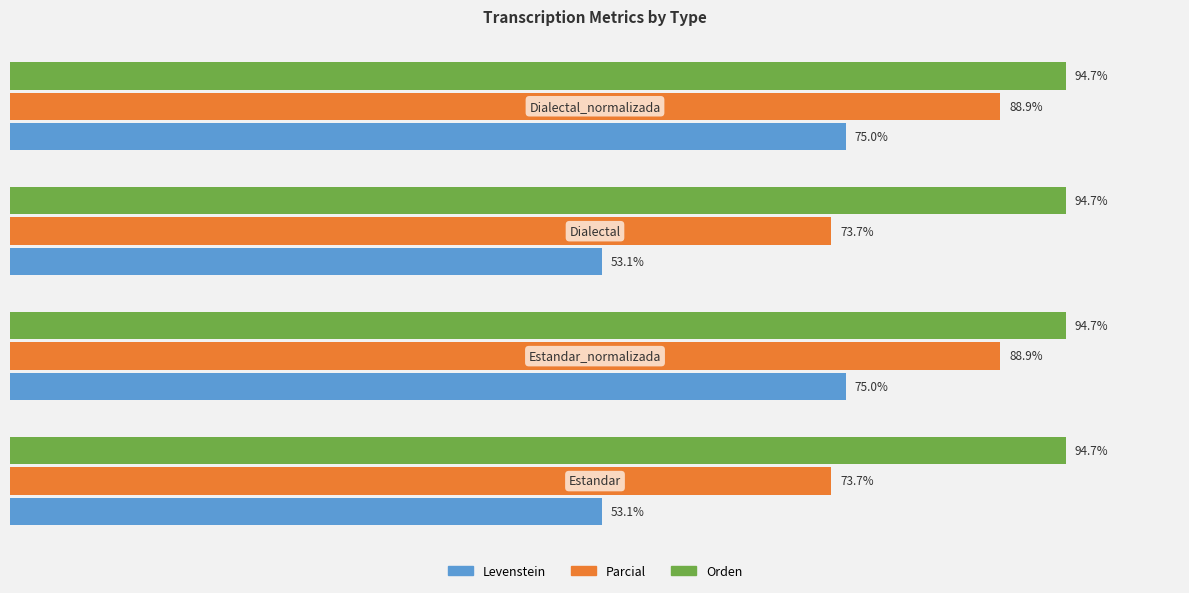

List the series in order of their peak value, lowest first.

Levenstein, Parcial, Orden